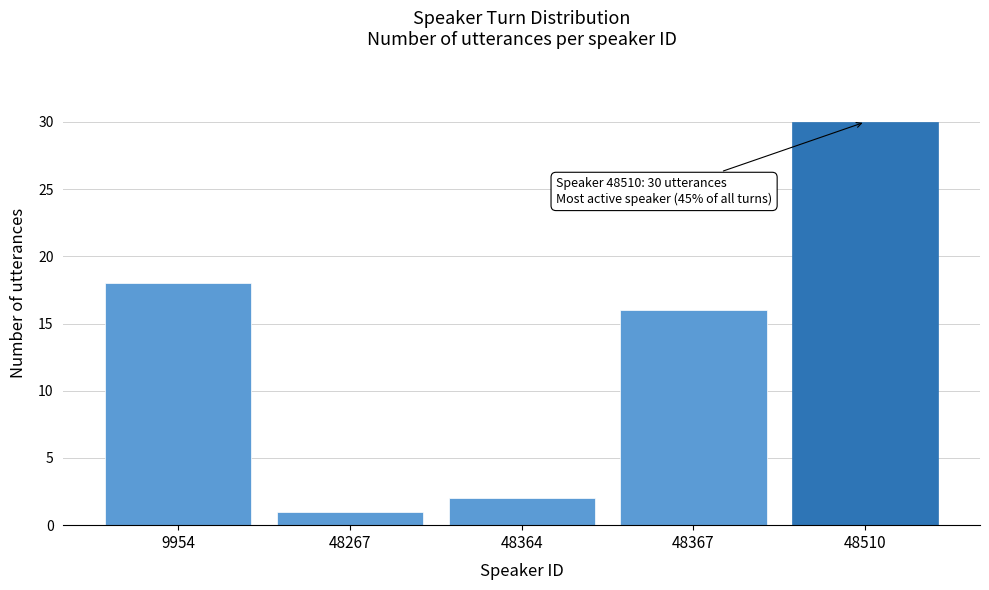

Reading left to right, transcribe all the data shown in this chart.

18	1	2	16	30